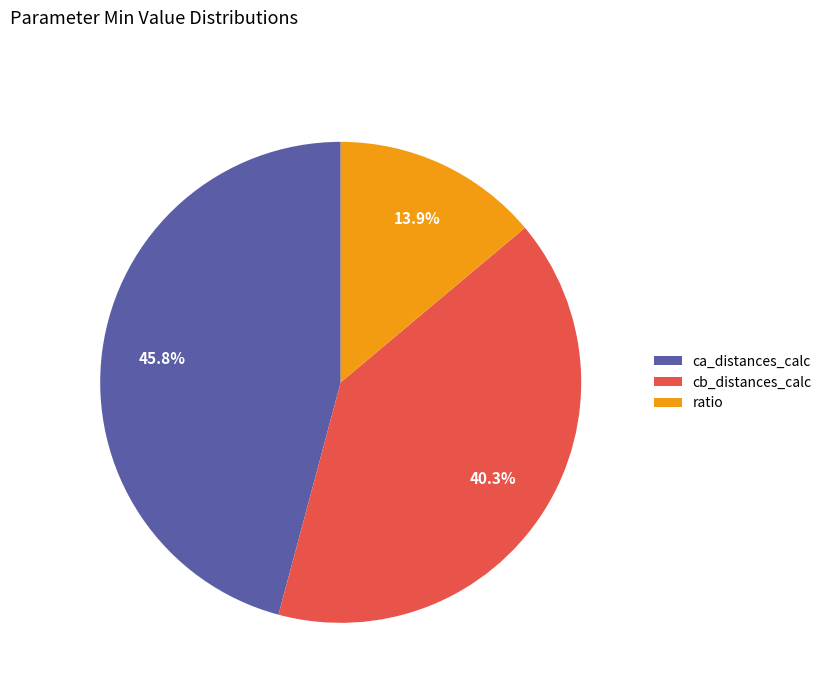

Which has a higher value, ratio or ca_distances_calc?

ca_distances_calc